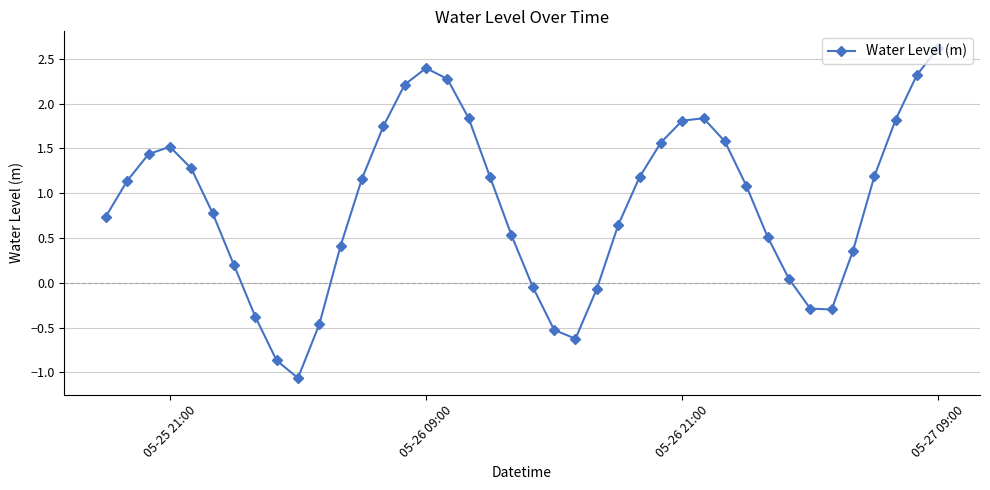

How many data points are above 1?

21